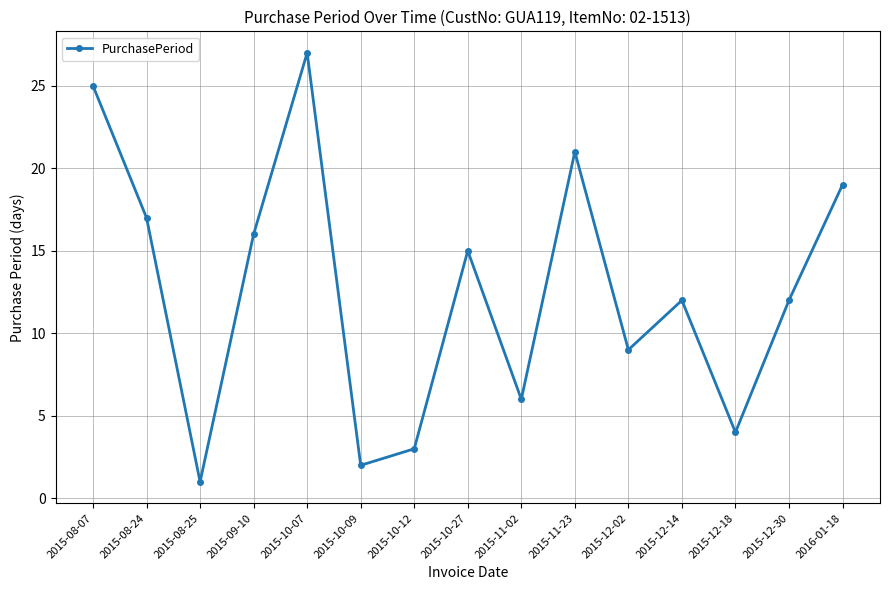

What is the label of the 13th point from the left?

2015-12-18